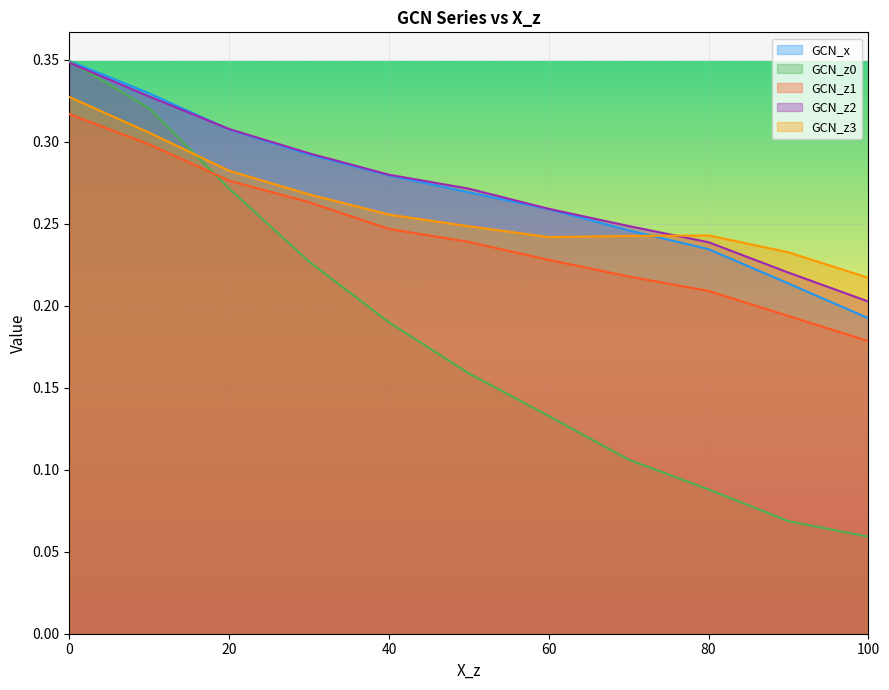

Reading left to right, extract all data points from this chart.

X_z: 0.3	0.3	0.3	0.3	0.3	0.3	0.3	0.2	0.2	0.2	0.2
GCN_x: 0.3	0.3	0.3	0.3	0.3	0.3	0.3	0.2	0.2	0.2	0.2
GCN_z0: 0.3	0.3	0.3	0.2	0.2	0.2	0.1	0.1	0.1	0.1	0.1
GCN_z1: 0.3	0.3	0.3	0.3	0.2	0.2	0.2	0.2	0.2	0.2	0.2
GCN_z3: 0.3	0.3	0.3	0.3	0.3	0.2	0.2	0.2	0.2	0.2	0.2